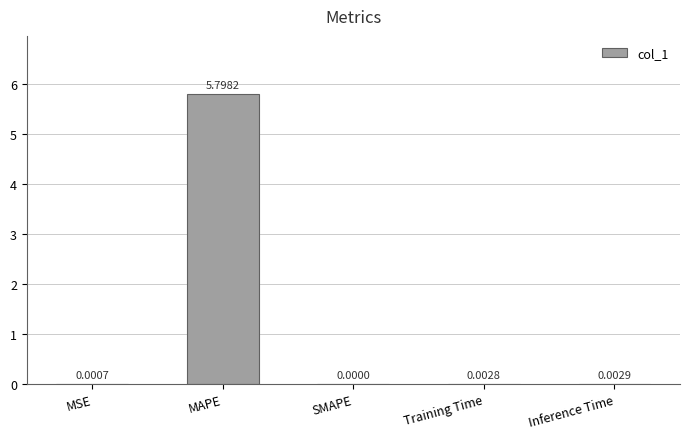

Where is the data nearest to the value 2?

Inference Time